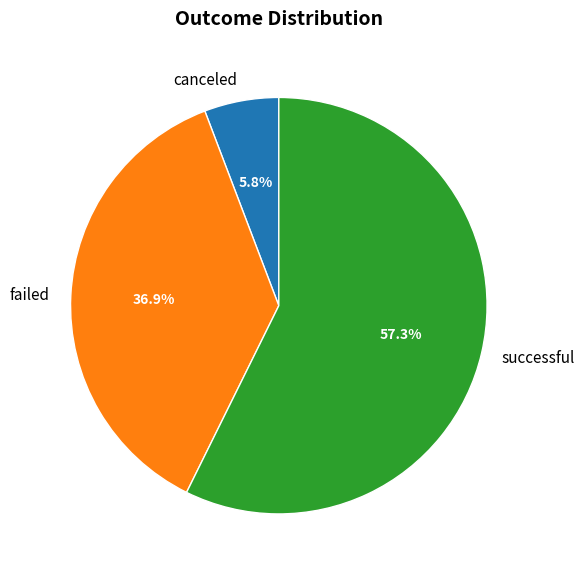

Which category has the biggest portion of the pie?

successful